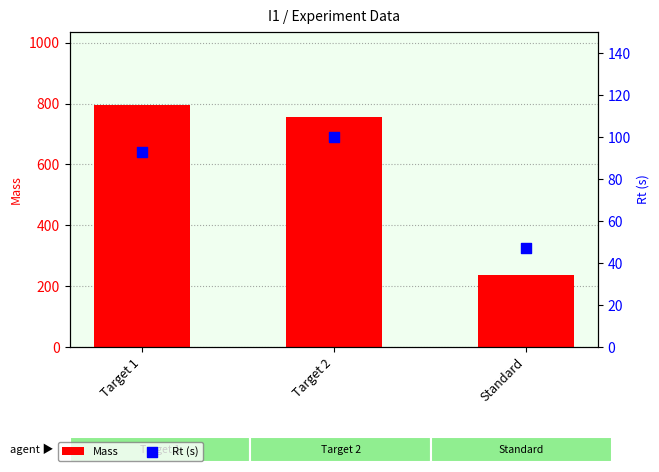

Which series has the largest total across all categories?

Mass